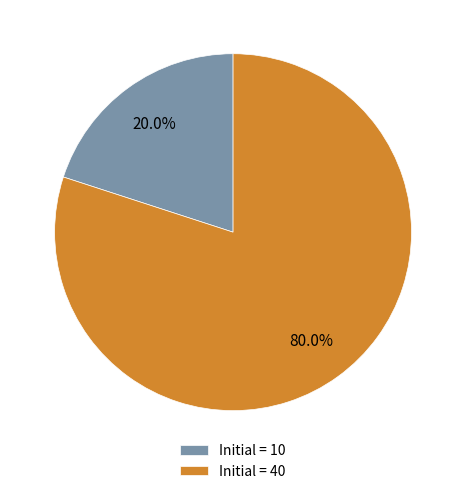

Rank the categories by value from lowest to highest.

Initial = 10, Initial = 40